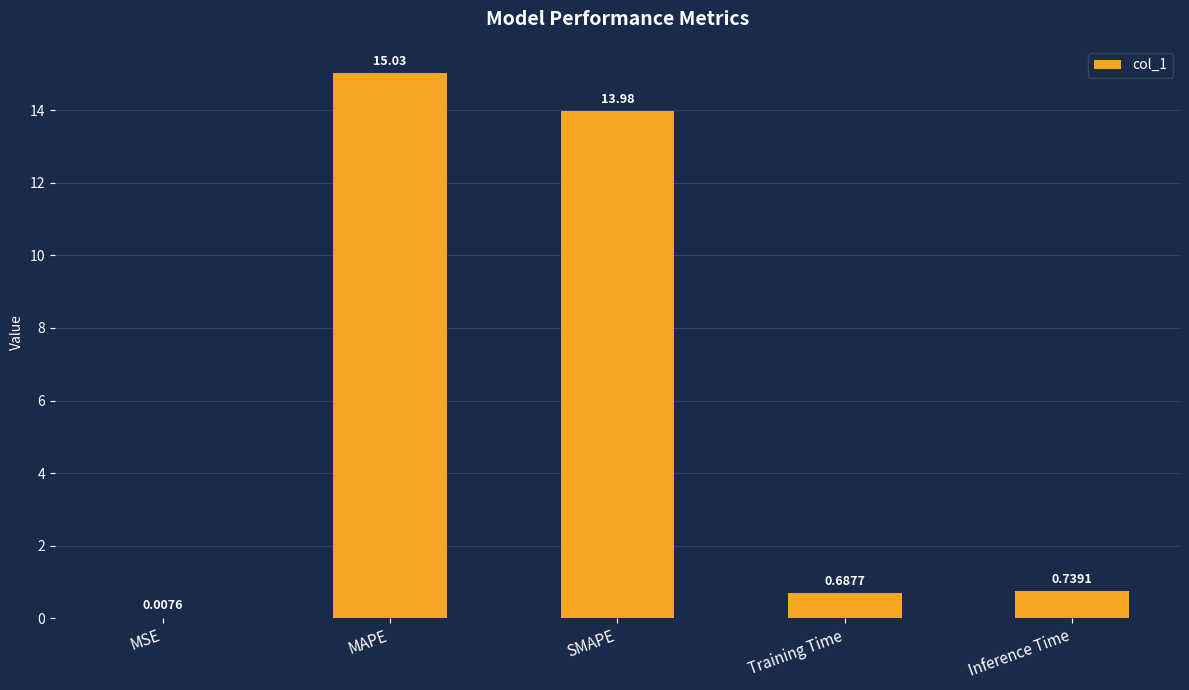

What is the sum of all values?

30.4